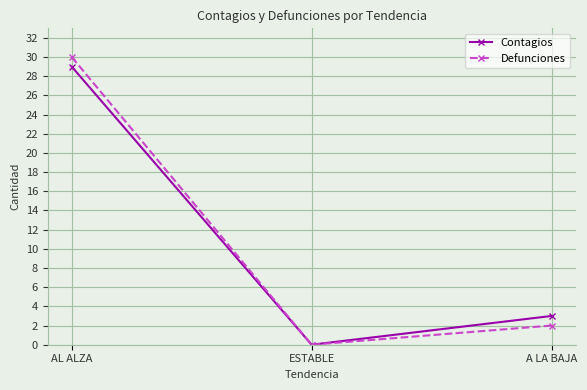

Where is Defunciones nearest to the value 15?

A LA BAJA